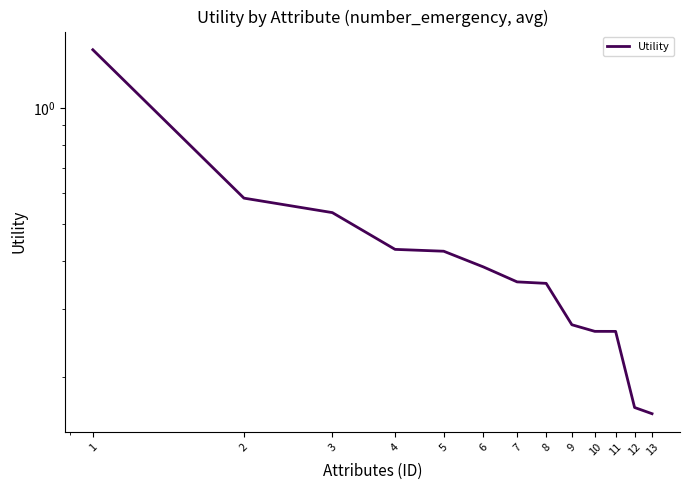

Count the number of data series in this chart.

1